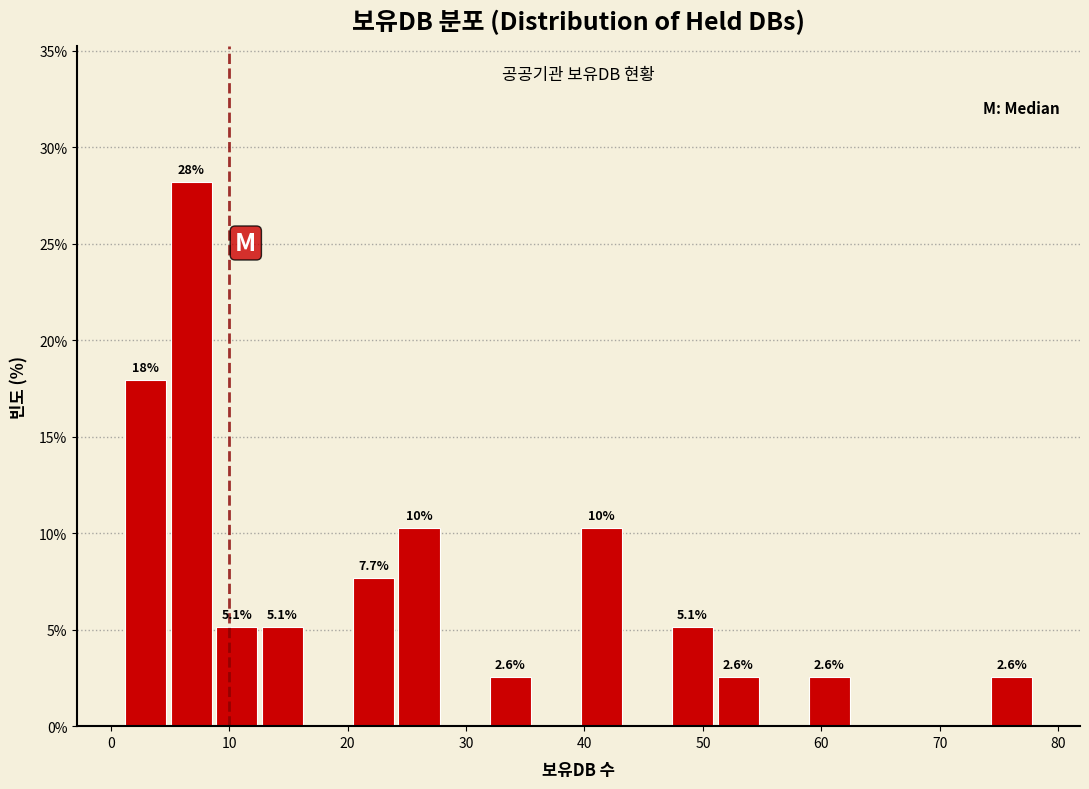

Read against the x-axis, roughly where is the centre of the tallest bar?

7